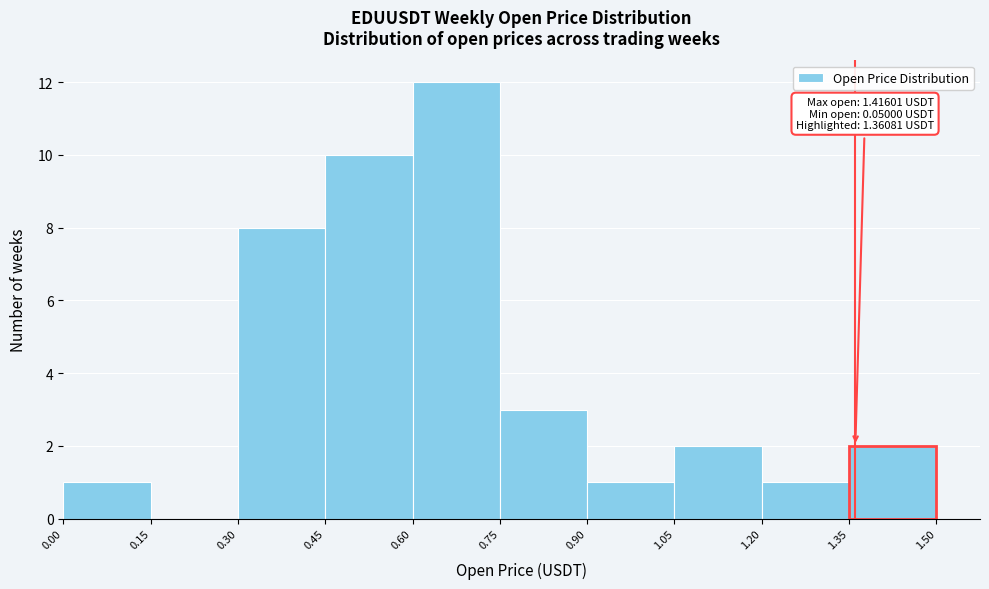

Over which range of the x-axis is the bar tallest?

0.60 to 0.75